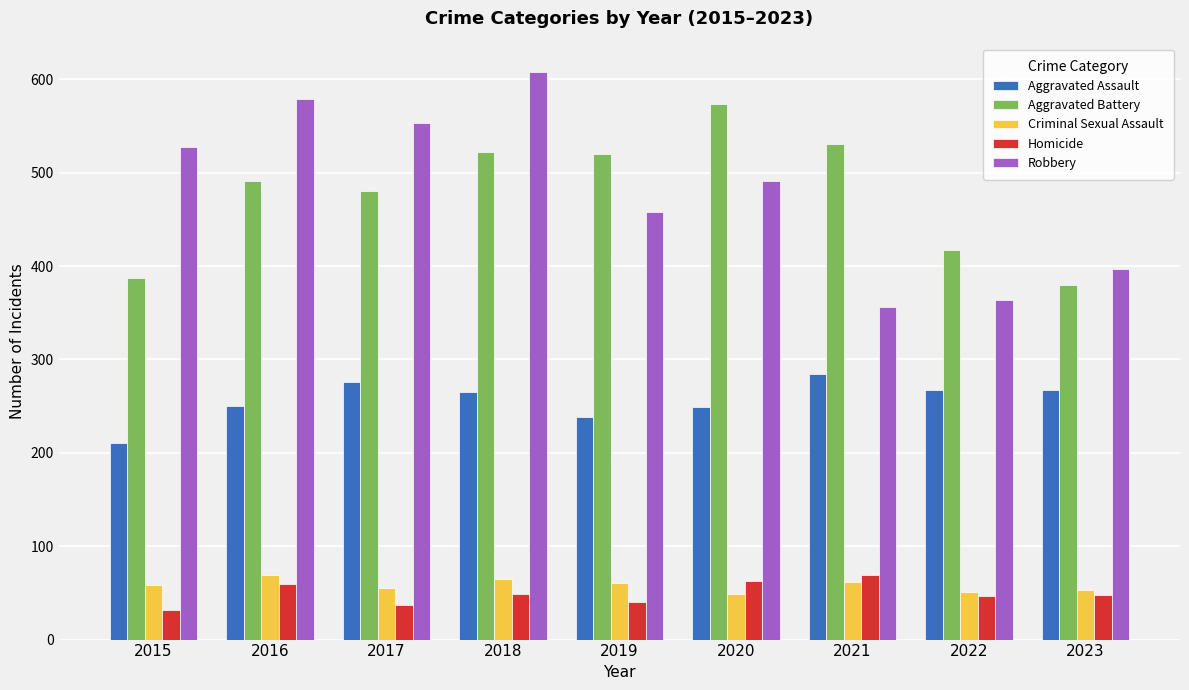

Where does the Aggravated Assault series first go above 265?

2017